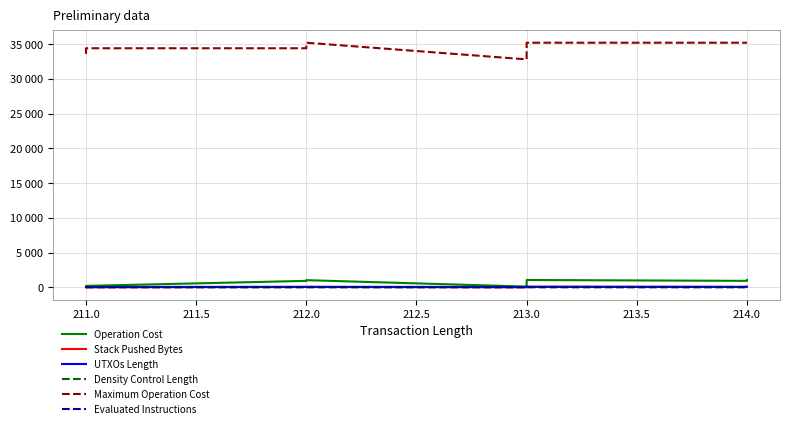

The value of UTXOs Length at 211.0 is 45. True or false?

True